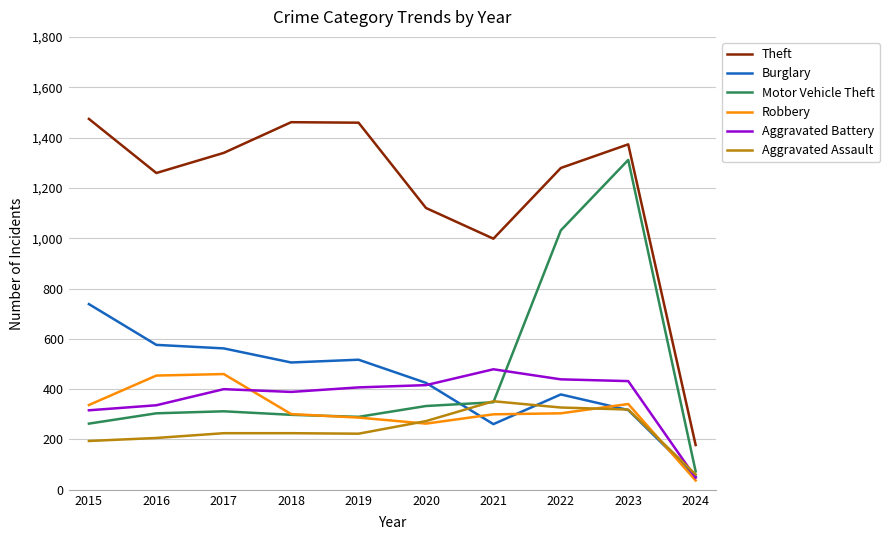

What is the spread (max minus min) of values at 2021?

737